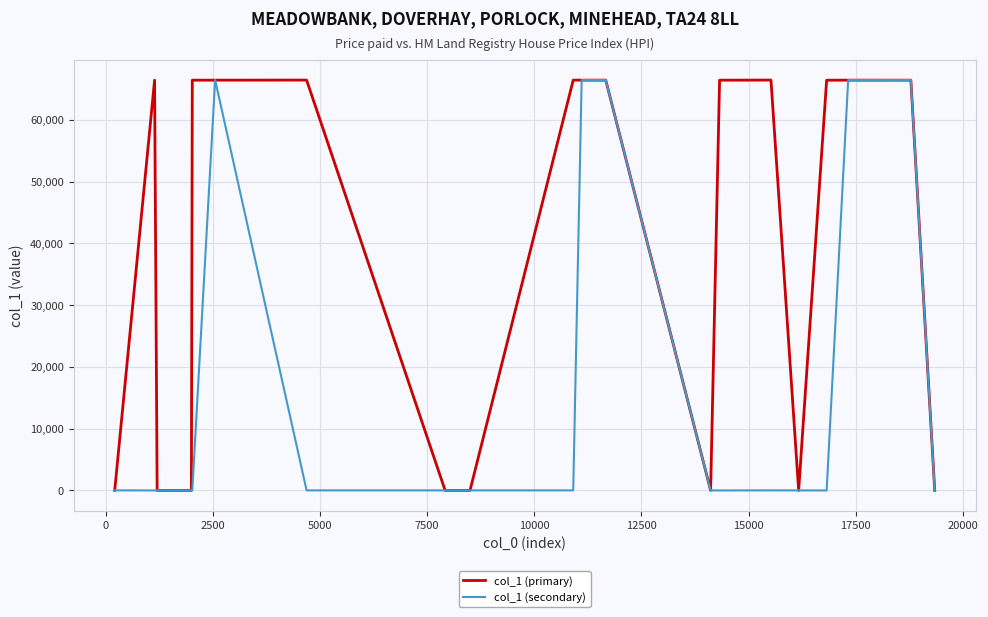

Which series has the largest total across all categories?

col_1 (primary)